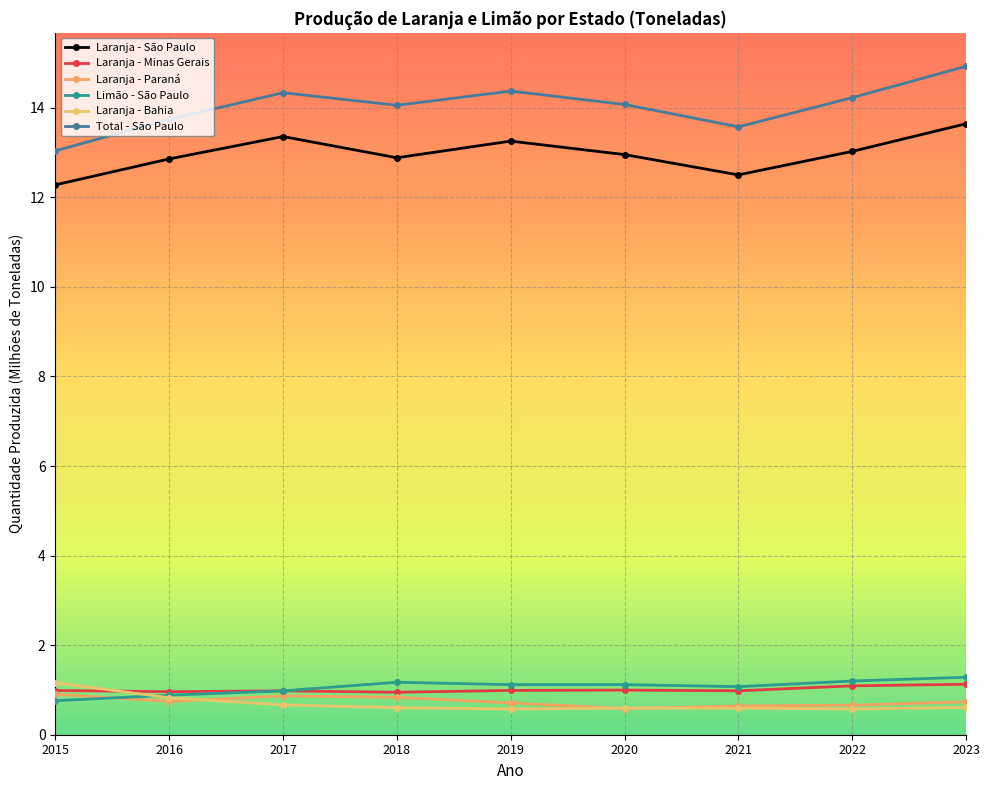

True or false: Laranja - Bahia and Limão - São Paulo cross at least once.

True